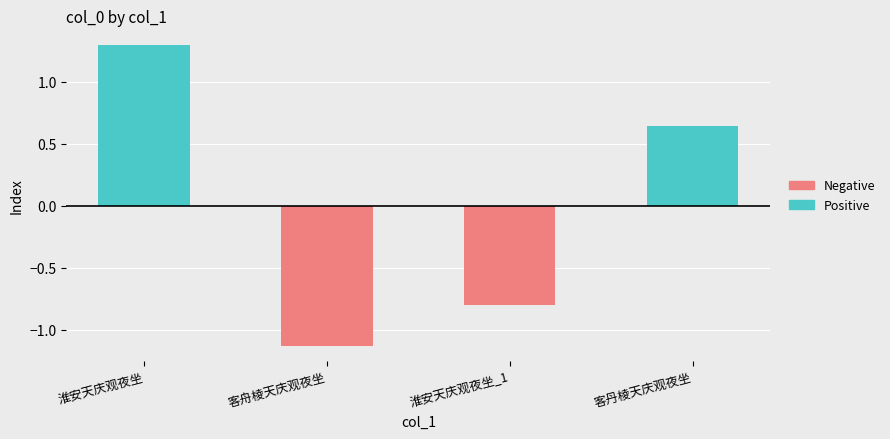

Which has a higher value, 客丹棱天庆观夜坐 or 淮安天庆观夜坐?

淮安天庆观夜坐